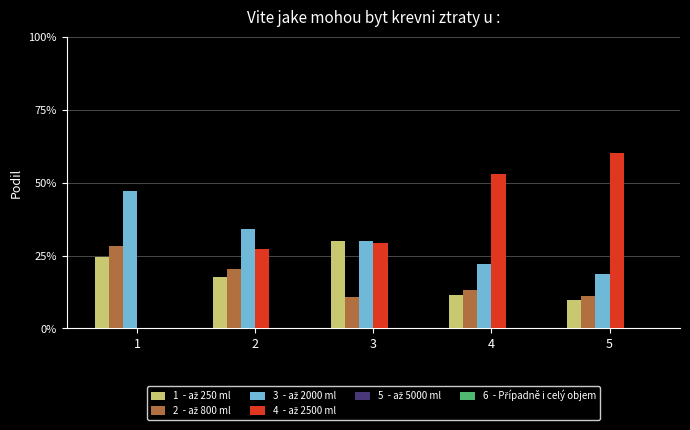

What is the maximum value shown in the chart?

60.2